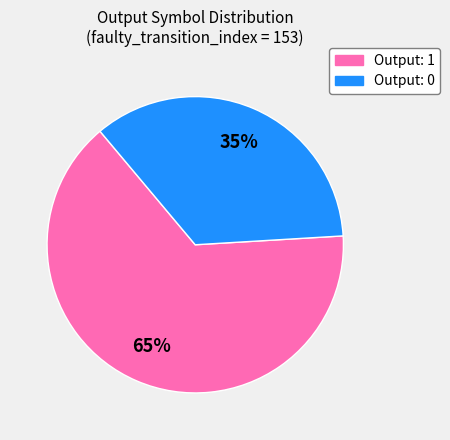

To the nearest percent, what is the difference between the largest and smallest slice percentages?

30%